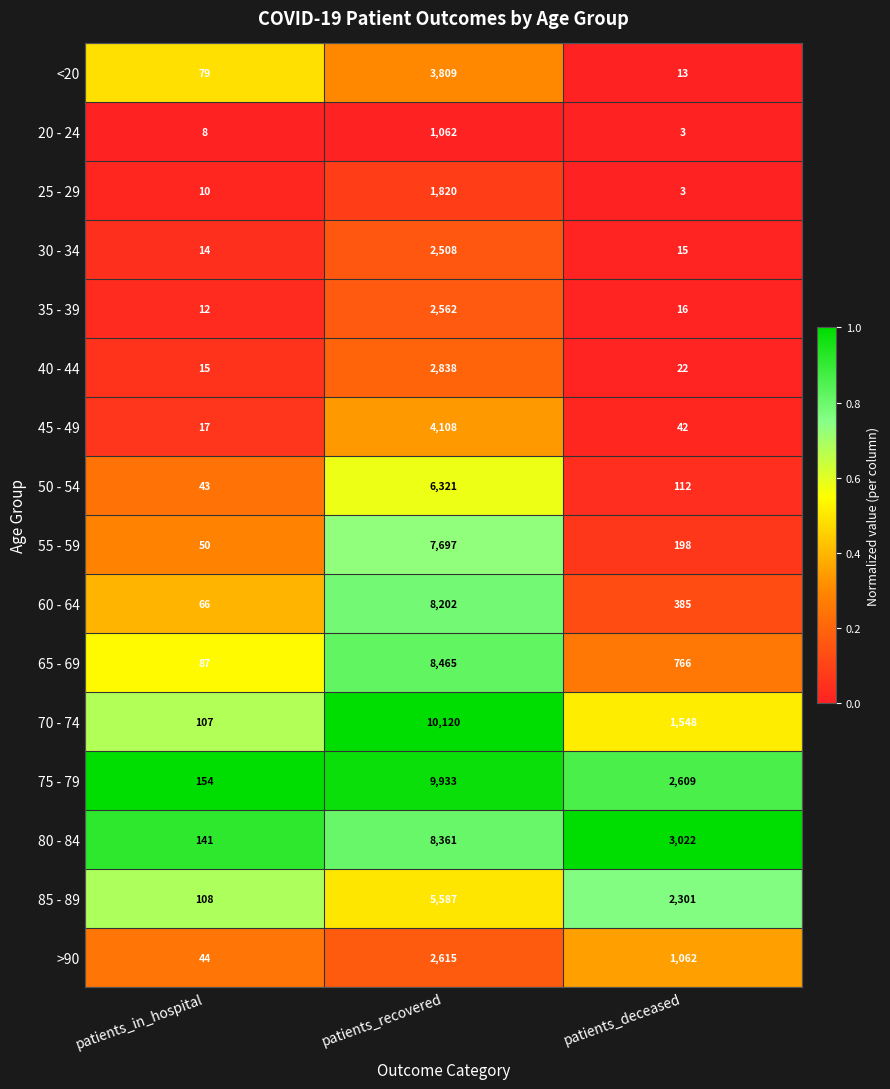

What is the sum of all 85 - 89 values?

7996